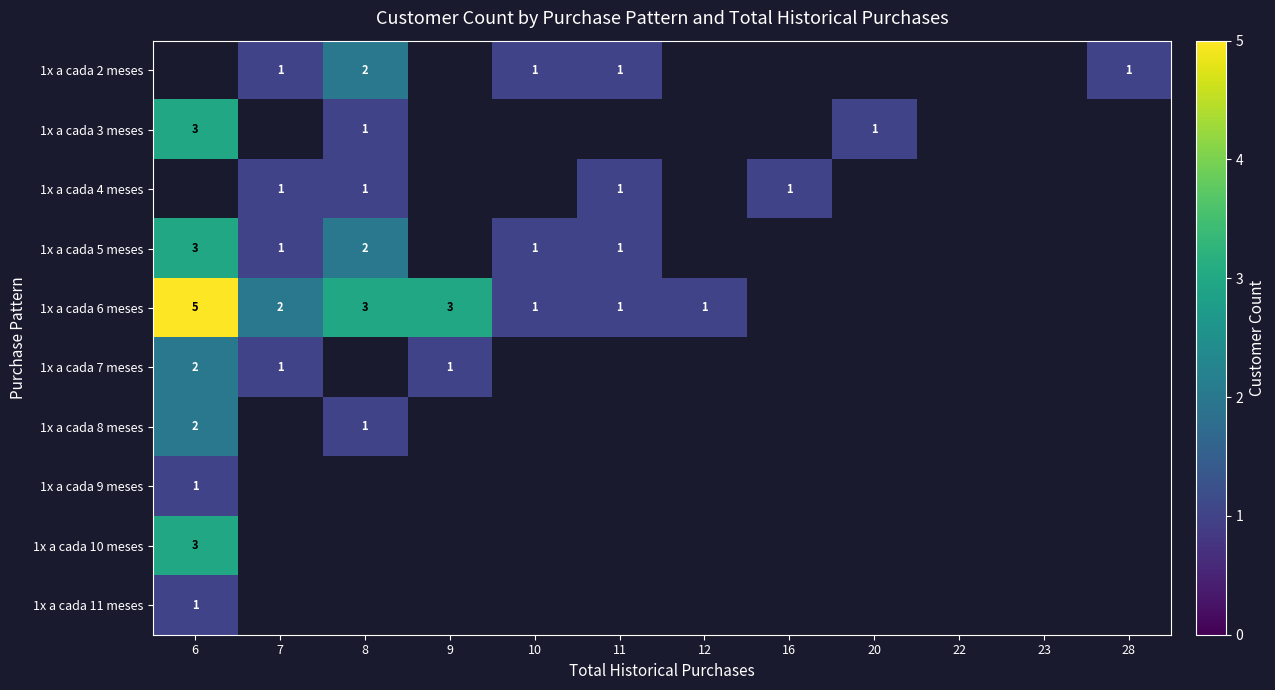

The value of 1x a cada 5 meses at 10 is 1. True or false?

True